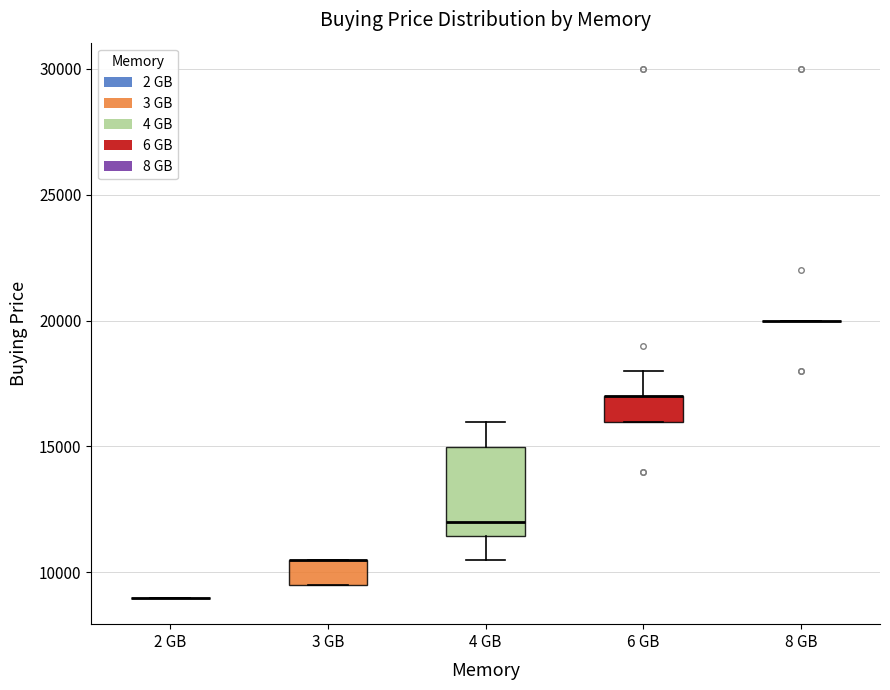

Reading left to right, transcribe this box plot: for each box, give where its median line is, the range the box spans, and where its two whiskers end, as read against the y-axis. The values are not printed on the chart, so give them approximately, as read against the axis.

2 GB: box collapsed to a line at 9000, whiskers 9000 to 9000
3 GB: median 10500 (drawn on the box's upper edge), box 9500 to 10500, whiskers 9500 to 10500
4 GB: median 12000, box 11500 to 15000, whiskers 10500 to 16000
6 GB: median 17000 (drawn on the box's upper edge), box 16000 to 17000, whiskers 16000 to 18000
8 GB: box collapsed to a line at 20000, whiskers 20000 to 20000